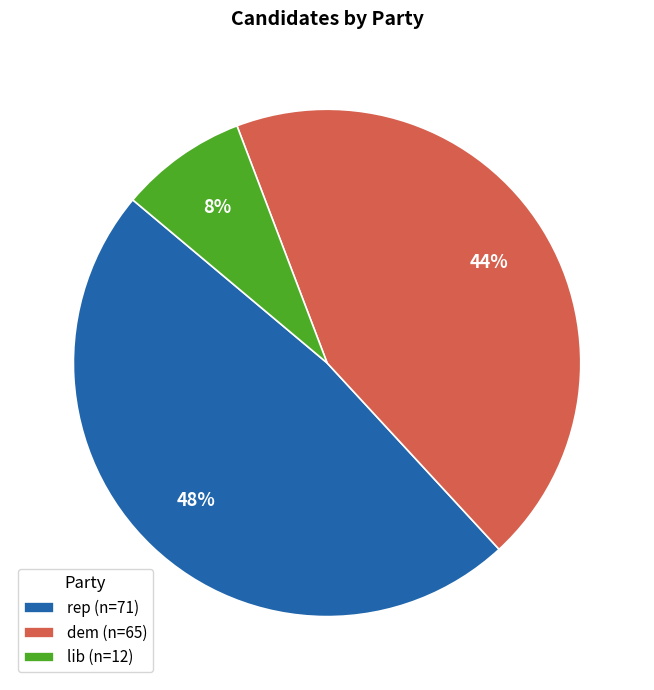

Between rep and dem, which is larger?

rep